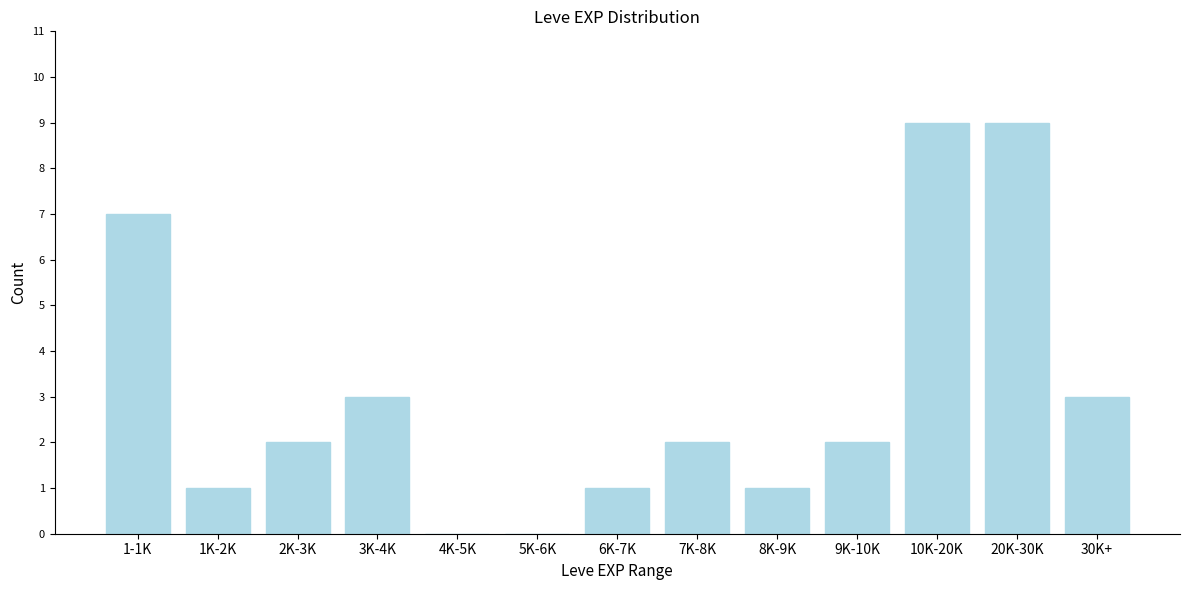

Reading right to left, list all the values displayed in this chart.

30K+=3	20K-30K=9	10K-20K=9	9K-10K=2	8K-9K=1	7K-8K=2	6K-7K=1	5K-6K=0	4K-5K=0	3K-4K=3	2K-3K=2	1K-2K=1	1-1K=7